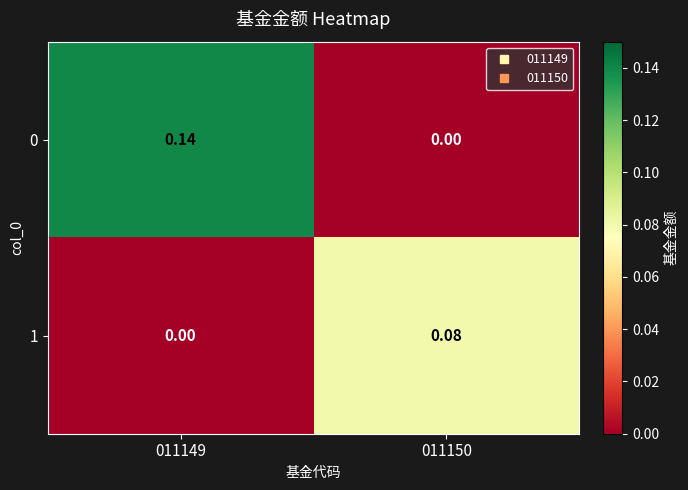

Is the value of 1 at 011150 greater than the value of 0 at 011150?

Yes